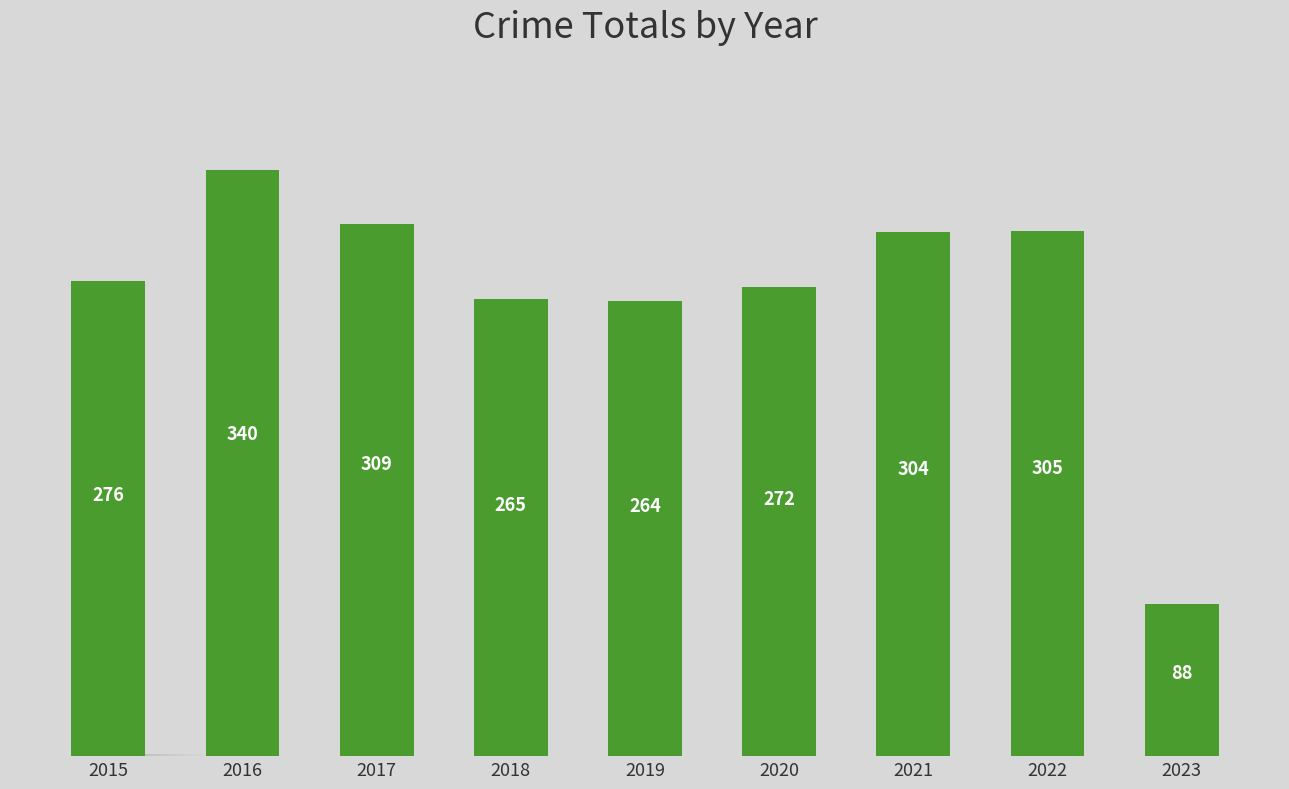

What is the maximum value shown in the chart?

340